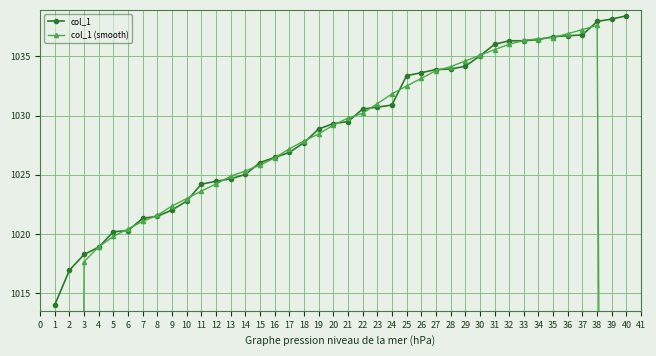

What is the value of the col_1 point at the 10th from the left?

1022.8